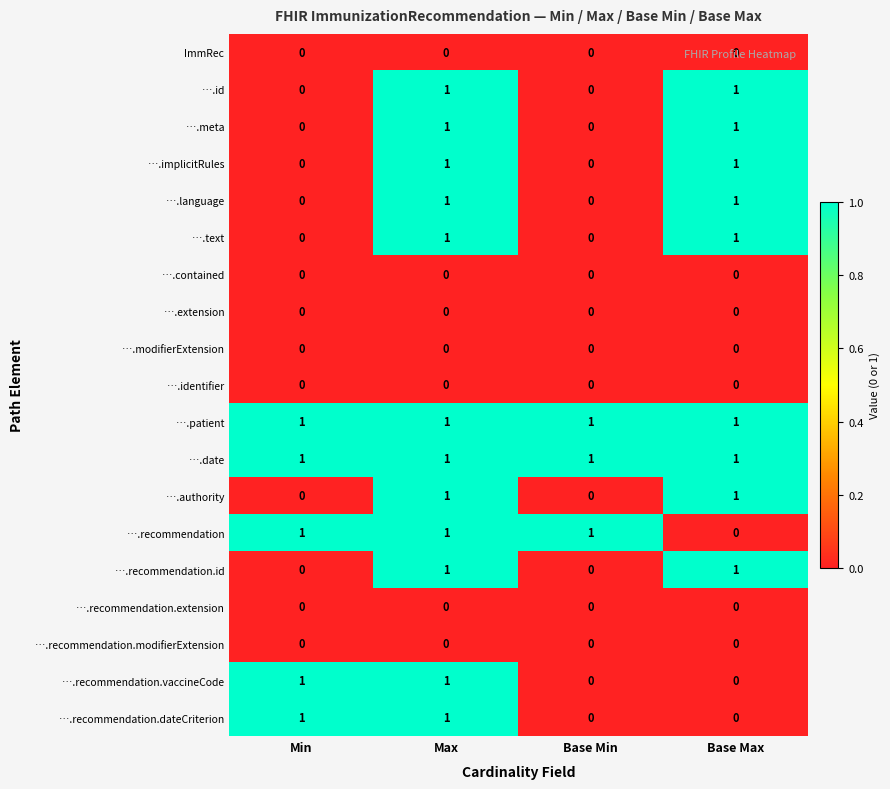

At which label is ….recommendation closest to 0?

Base Max